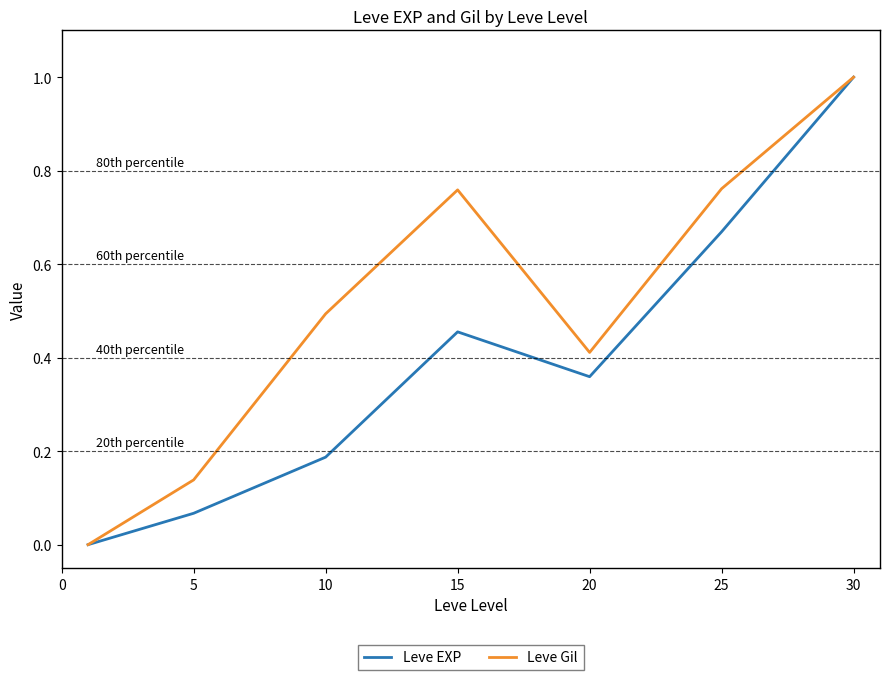

What is the greatest value displayed?

1.0